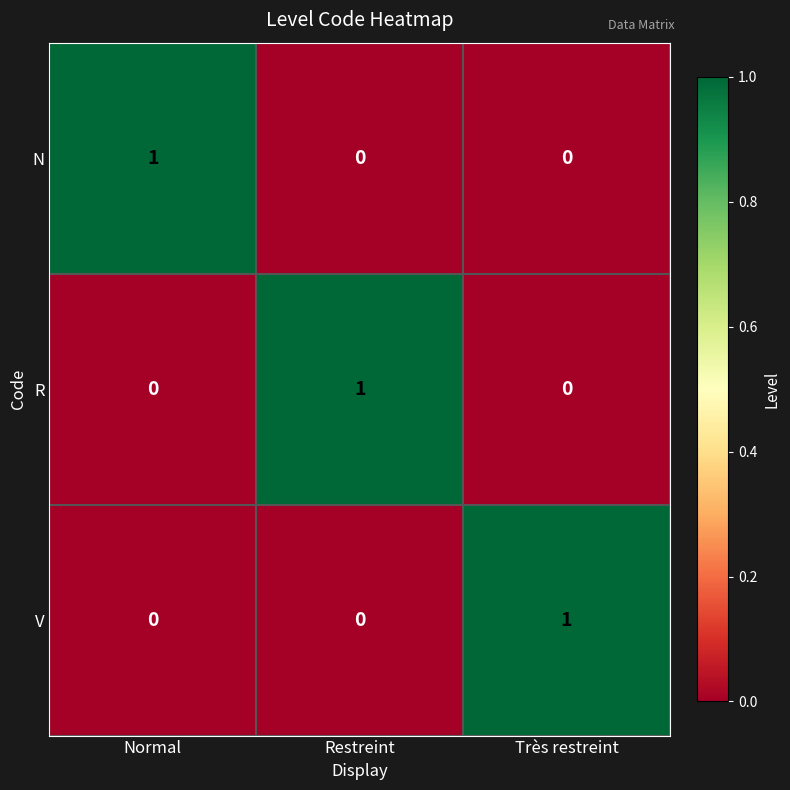

Is it true that V equals 0 at Très restreint?

False